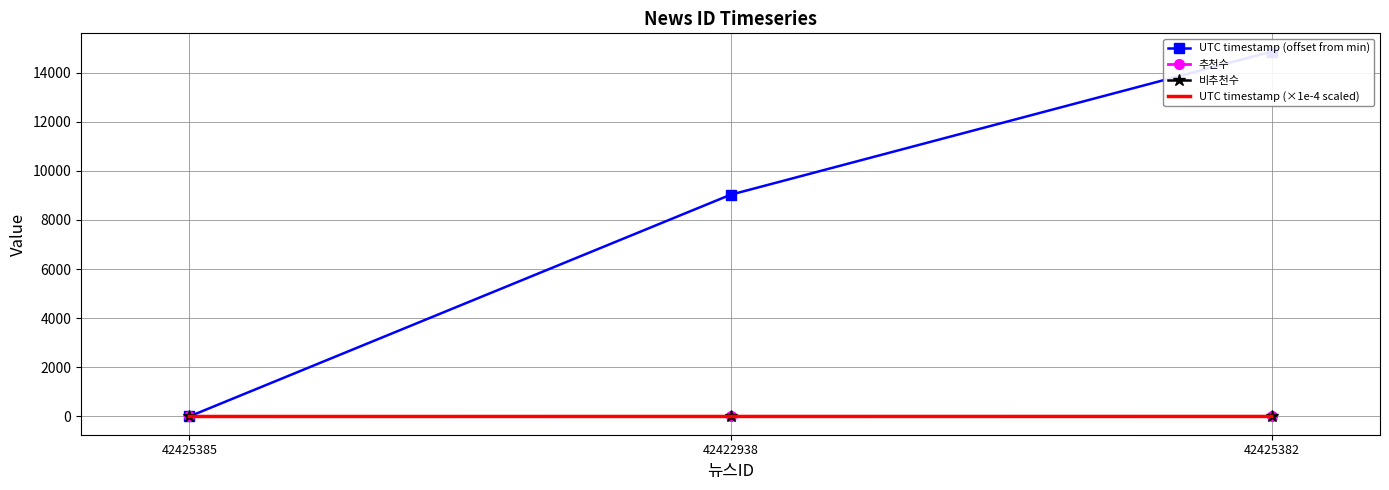

Which series has the widest spread of values?

UTC timestamp (offset from min)